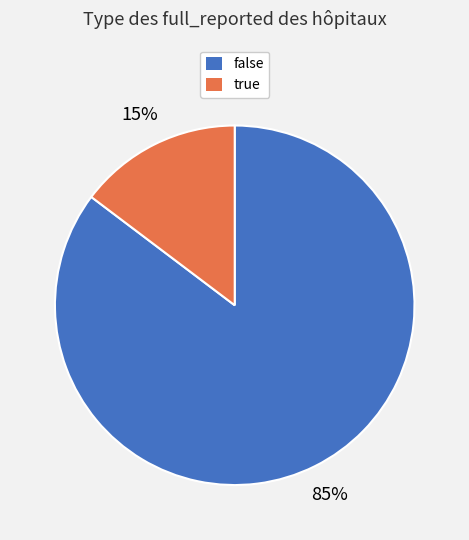

What percentage is the false slice, to the nearest percent?

85%